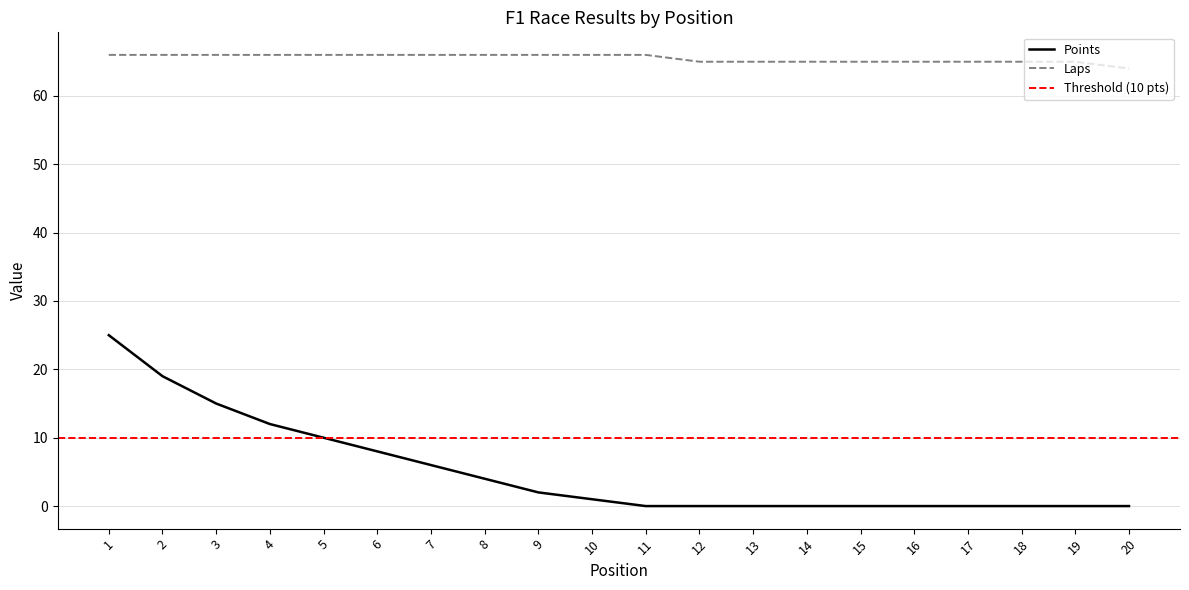

How many values in the Points series are below 1?

10